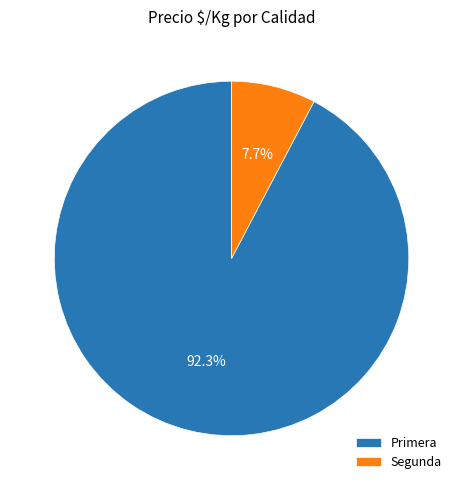

Rank the categories by value from lowest to highest.

Segunda, Primera